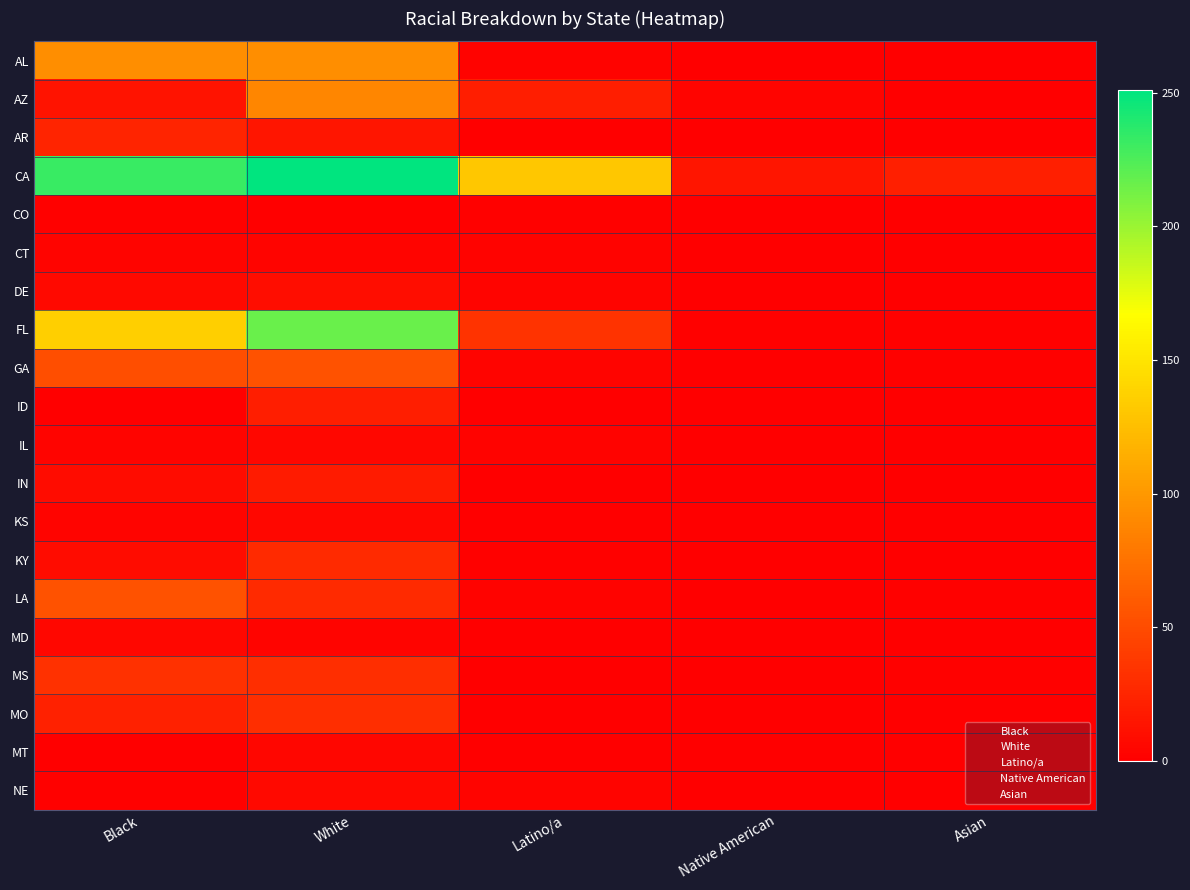

Reading right to left, list all the values displayed in this chart.

AL: Asian=0	Native American=0	Latino/a=2	White=94	Black=94
AZ: Asian=0	Native American=3	Latino/a=20	White=89	Black=13
AR: Asian=0	Native American=0	Latino/a=0	White=14	Black=24
CA: Asian=21	Native American=14	Latino/a=131	White=251	Black=232
CO: Asian=0	Native American=0	Latino/a=1	White=0	Black=1
CT: Asian=0	Native American=0	Latino/a=2	White=3	Black=3
DE: Asian=0	Native American=0	Latino/a=3	White=9	Black=6
FL: Asian=1	Native American=1	Latino/a=34	White=216	Black=136
GA: Asian=1	Native American=0	Latino/a=3	White=54	Black=51
ID: Asian=0	Native American=0	Latino/a=0	White=20	Black=0
IL: Asian=0	Native American=0	Latino/a=2	White=5	Black=3
IN: Asian=0	Native American=0	Latino/a=0	White=18	Black=8
KS: Asian=0	Native American=0	Latino/a=0	White=5	Black=3
KY: Asian=0	Native American=0	Latino/a=1	White=28	Black=8
LA: Asian=1	Native American=0	Latino/a=2	White=28	Black=54
MD: Asian=0	Native American=0	Latino/a=0	White=3	Black=5
MS: Asian=1	Native American=0	Latino/a=0	White=31	Black=33
MO: Asian=0	Native American=0	Latino/a=0	White=31	Black=22
MT: Asian=0	Native American=0	Latino/a=0	White=4	Black=0
NE: Asian=0	Native American=0	Latino/a=3	White=6	Black=1